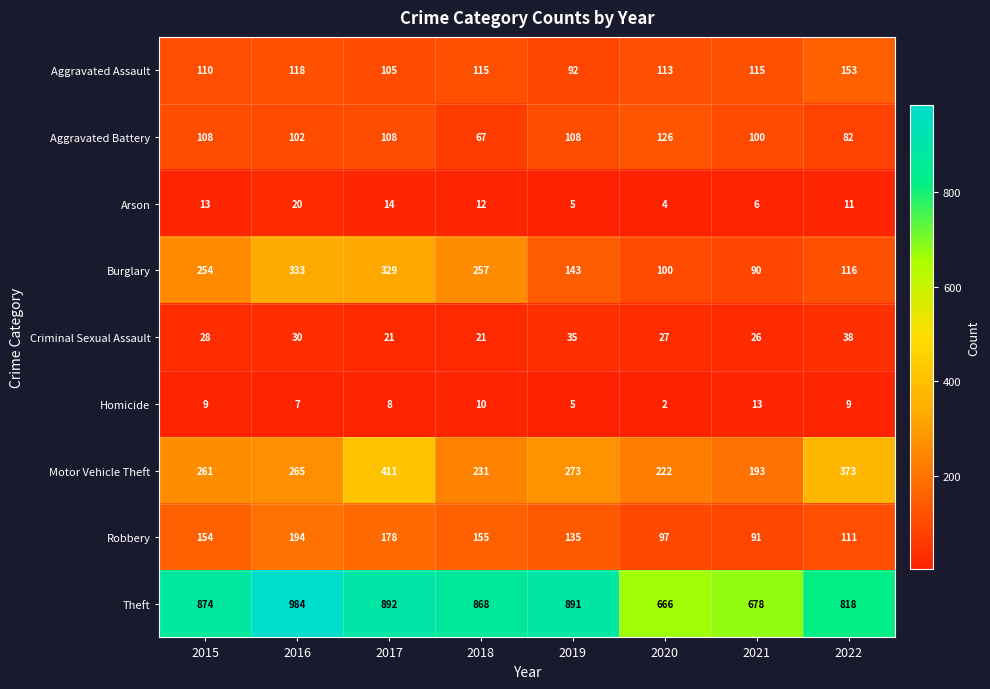

How many categories are shown in the chart?

8